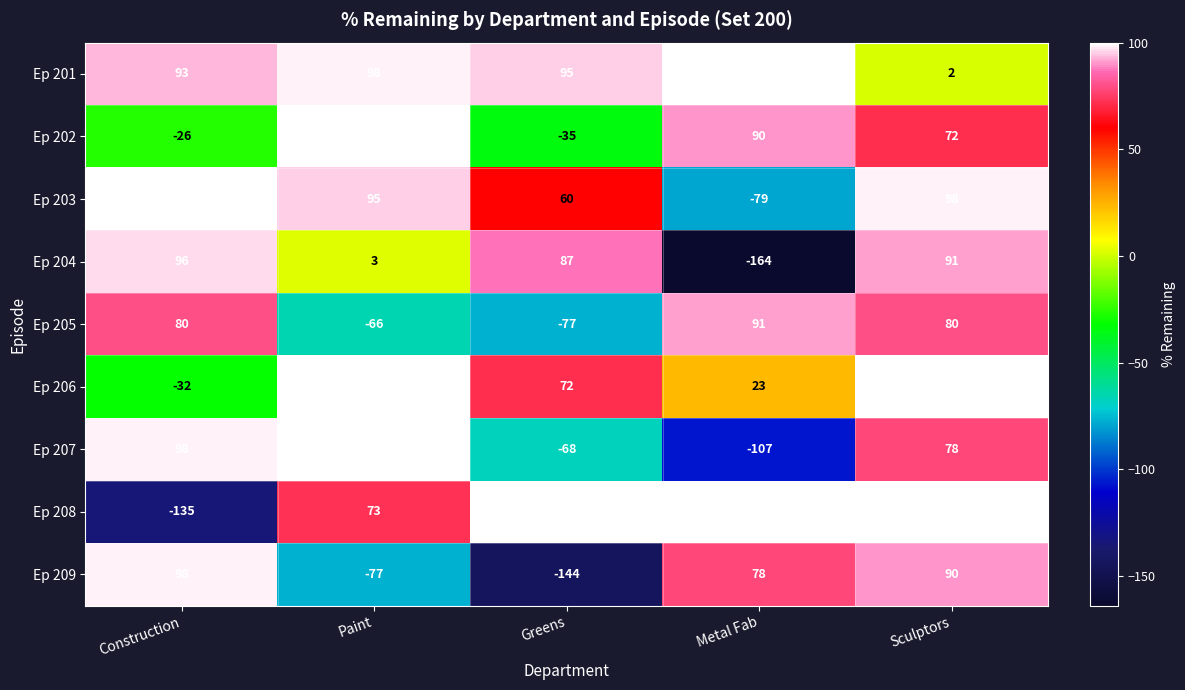

Rank the series at Greens from lowest to highest value.

Ep 209, Ep 205, Ep 207, Ep 202, Ep 203, Ep 206, Ep 204, Ep 201, Ep 208